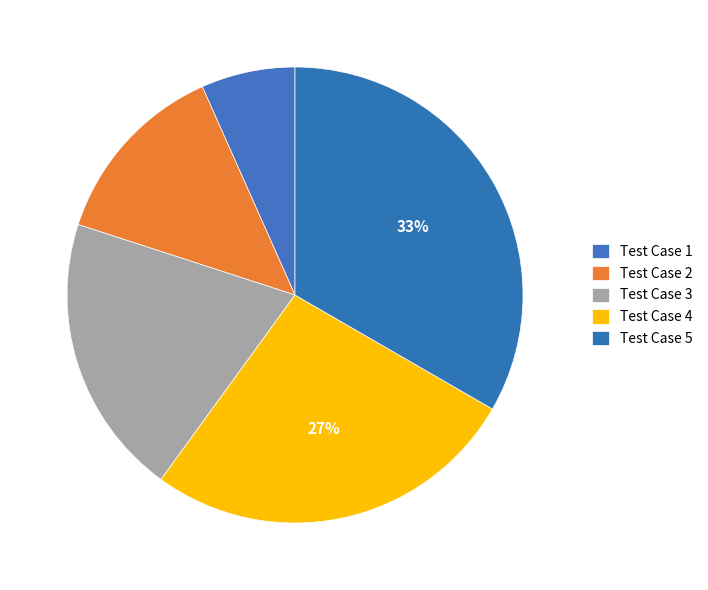

How many slices are in this pie chart?

5